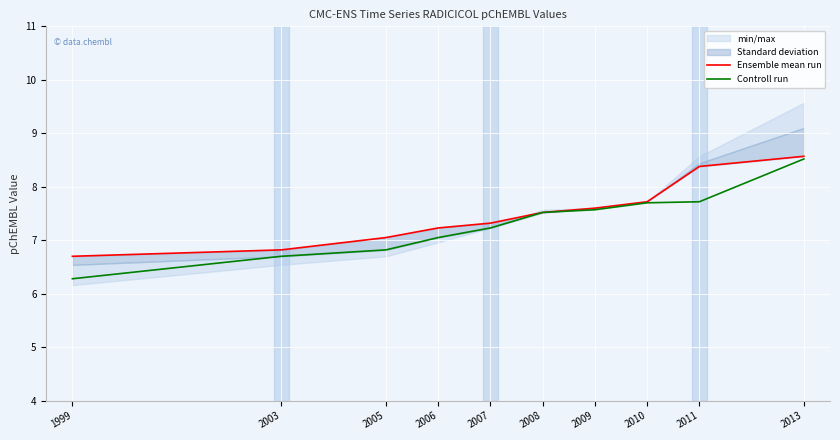

How many data points in Ensemble mean run are above 7?

8